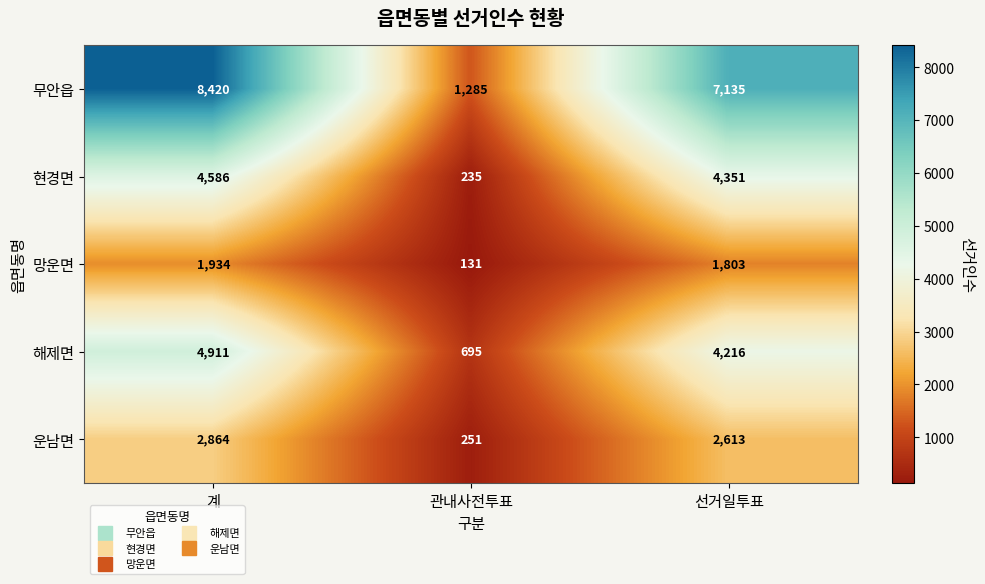

How many categories are shown in the chart?

3